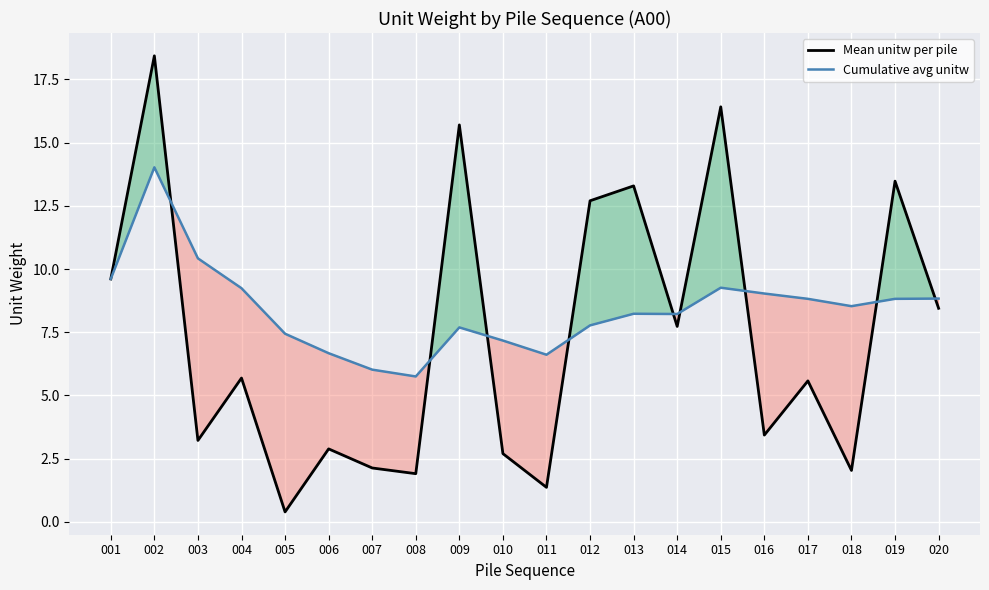

List the labels in order of Mean unitw per pile value, smallest first.

005, 011, 008, 018, 007, 010, 006, 003, 016, 017, 004, 014, 020, 001, 012, 013, 019, 009, 015, 002